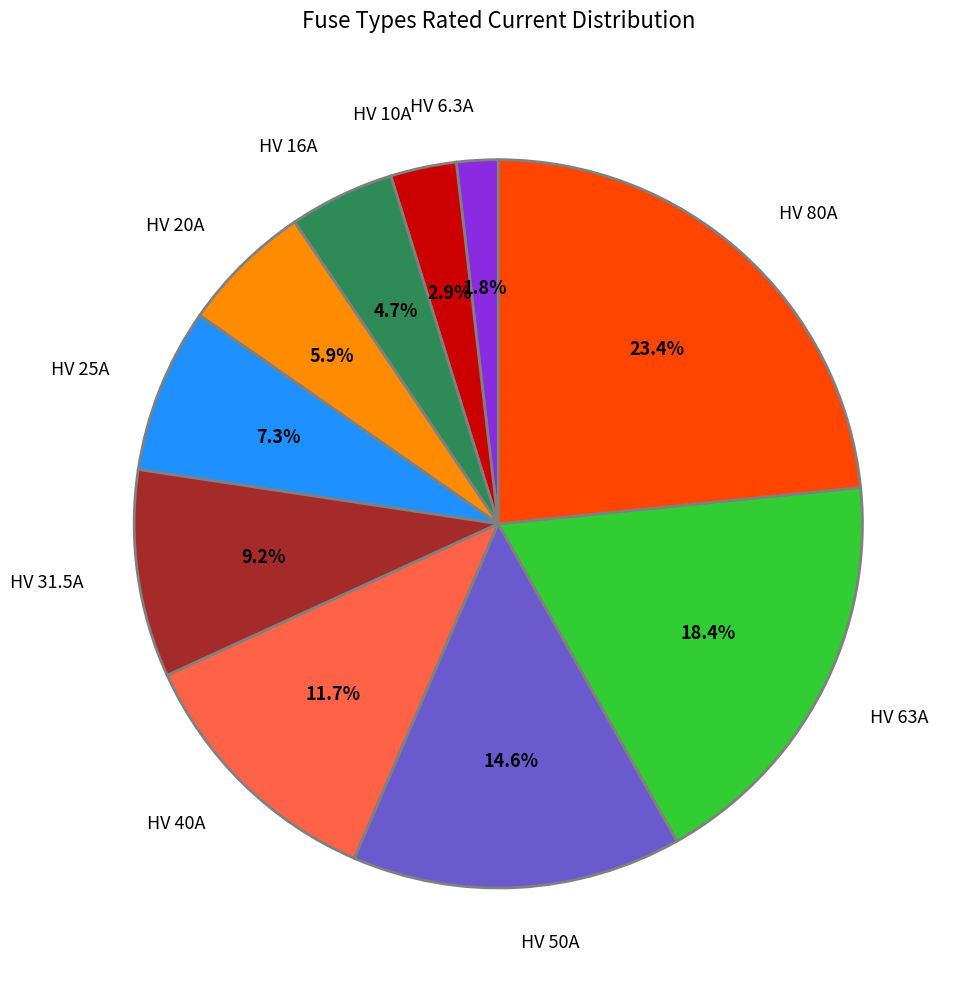

To the nearest percent, what is the difference between the largest and smallest slice percentages?

22%